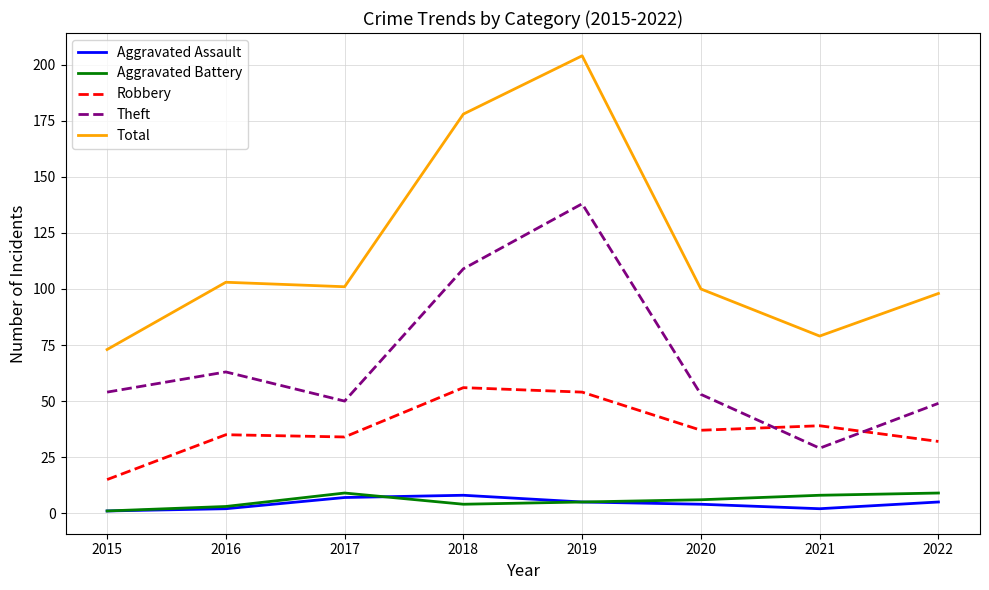

What is the sum of the Aggravated Battery values at 2019 and 2020?

11